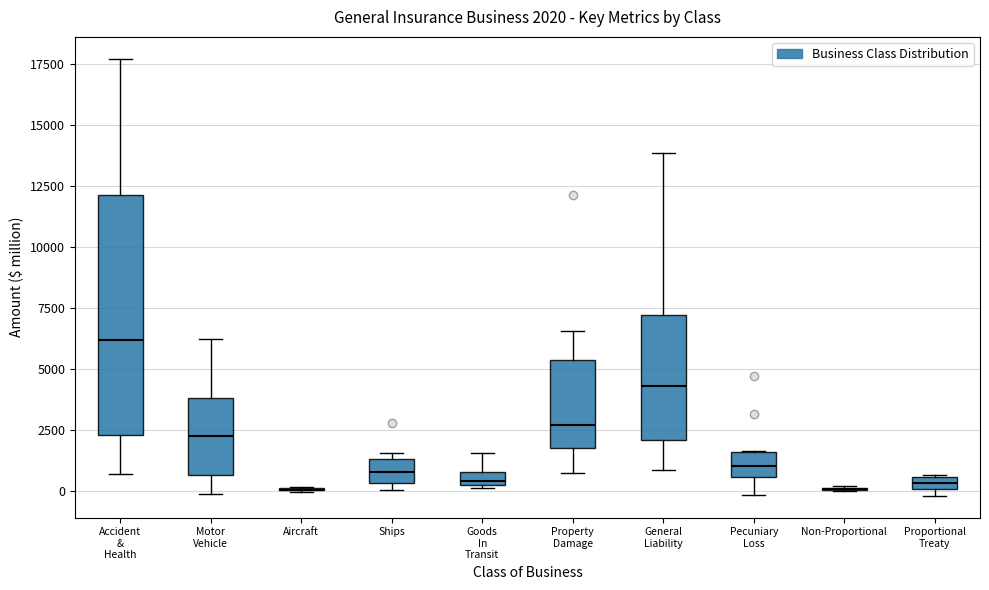

Which box is the tallest, from its lower edge to its upper edge?

Accident & Health